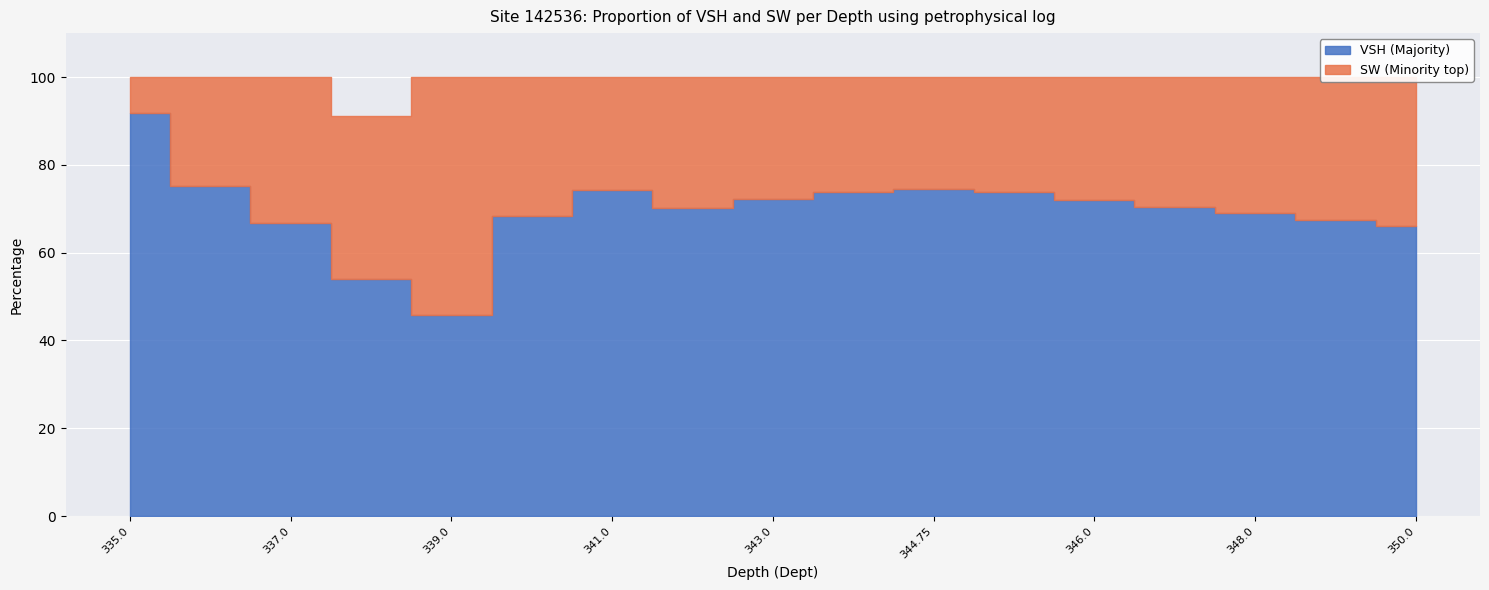

Which category has the highest value in the VSH series?

335.0